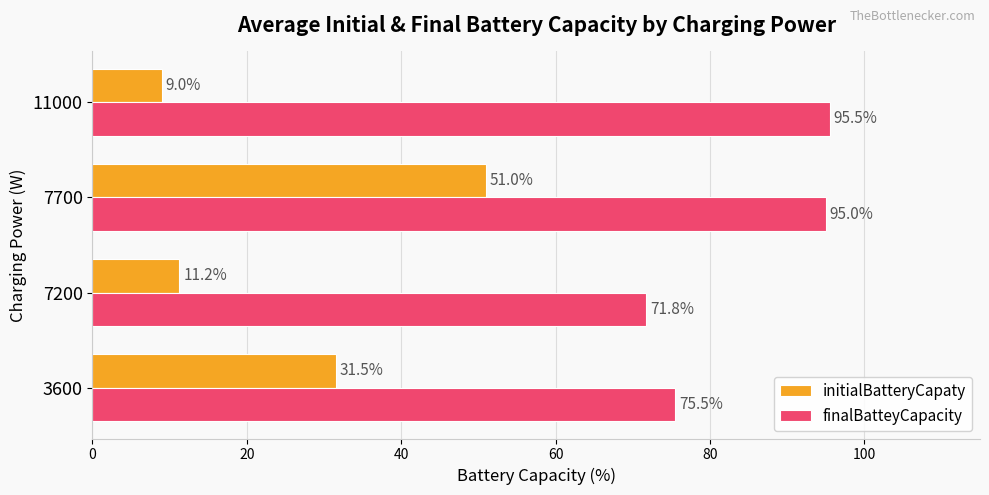

What is the difference between the maximum and minimum values in the initialBatteryCapaty series?

42.0